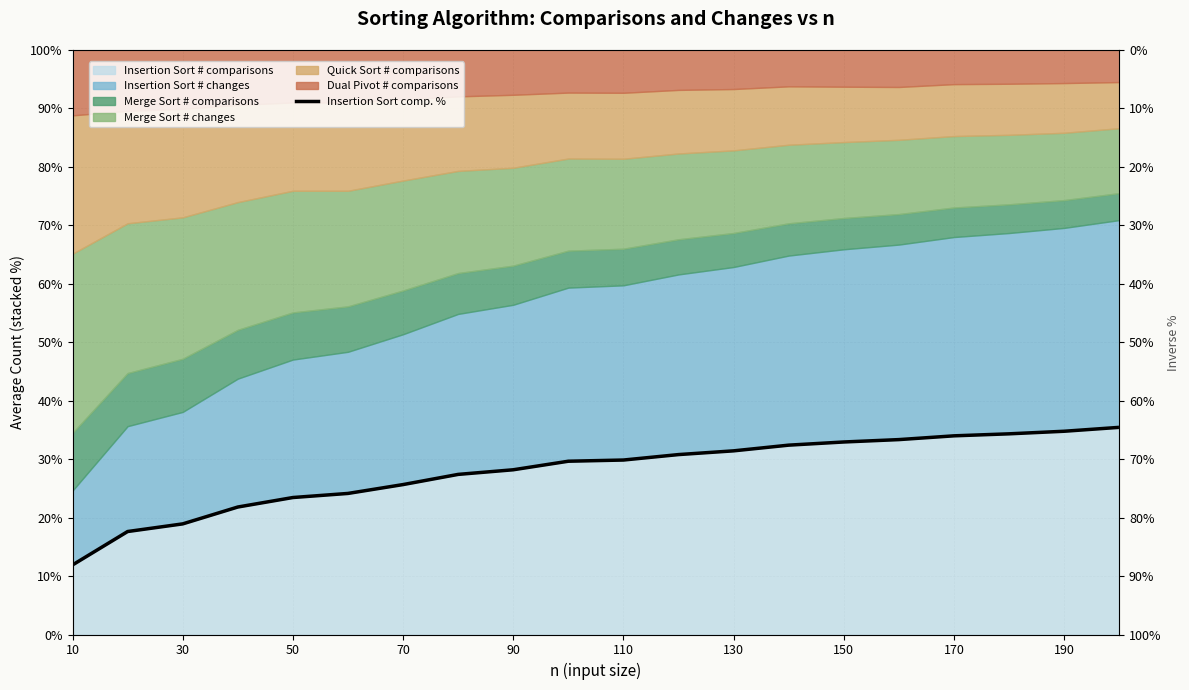

Is it true that the value at 150 is 18.4?

False